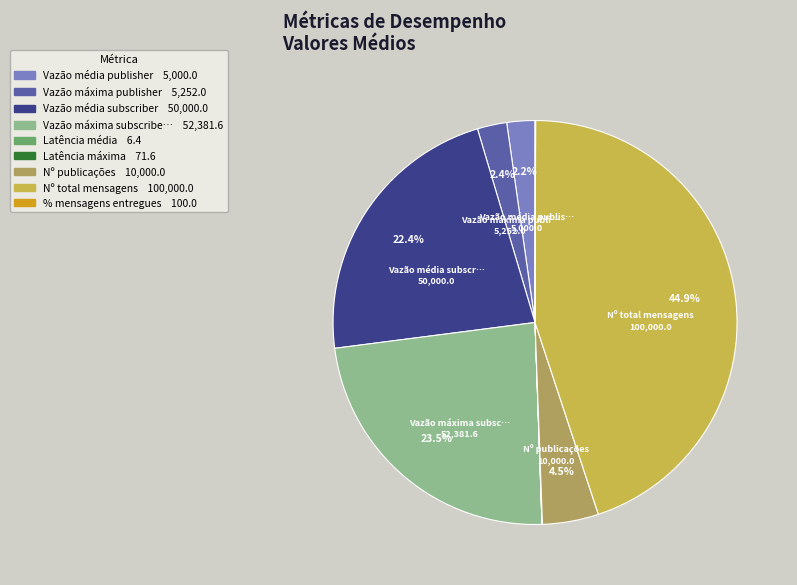

To the nearest percent, what is the difference between the largest and smallest slice percentages?

45%